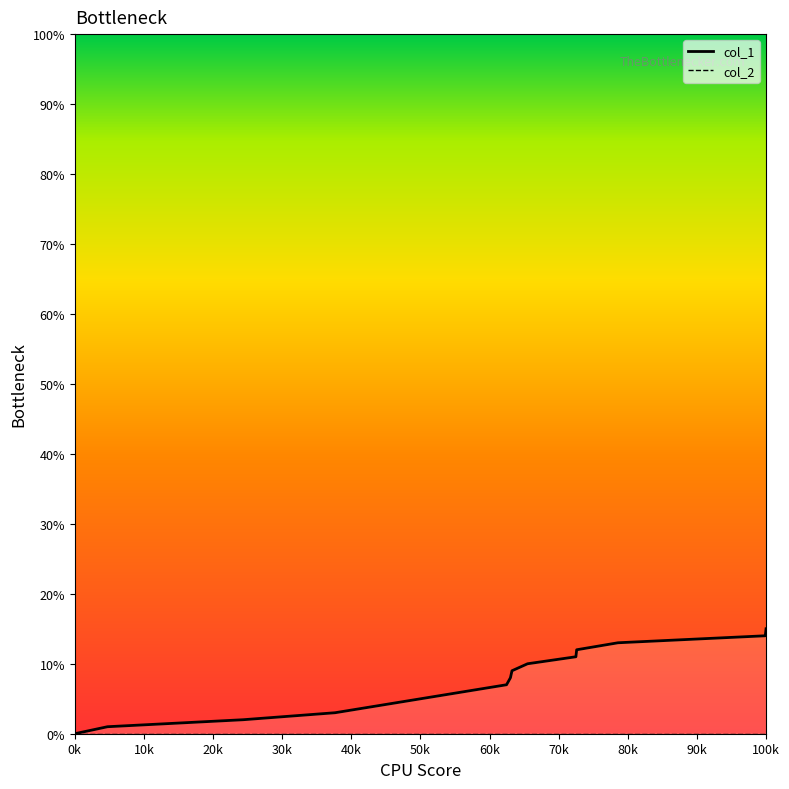

True or false: col_1 and col_2 cross at least once.

False